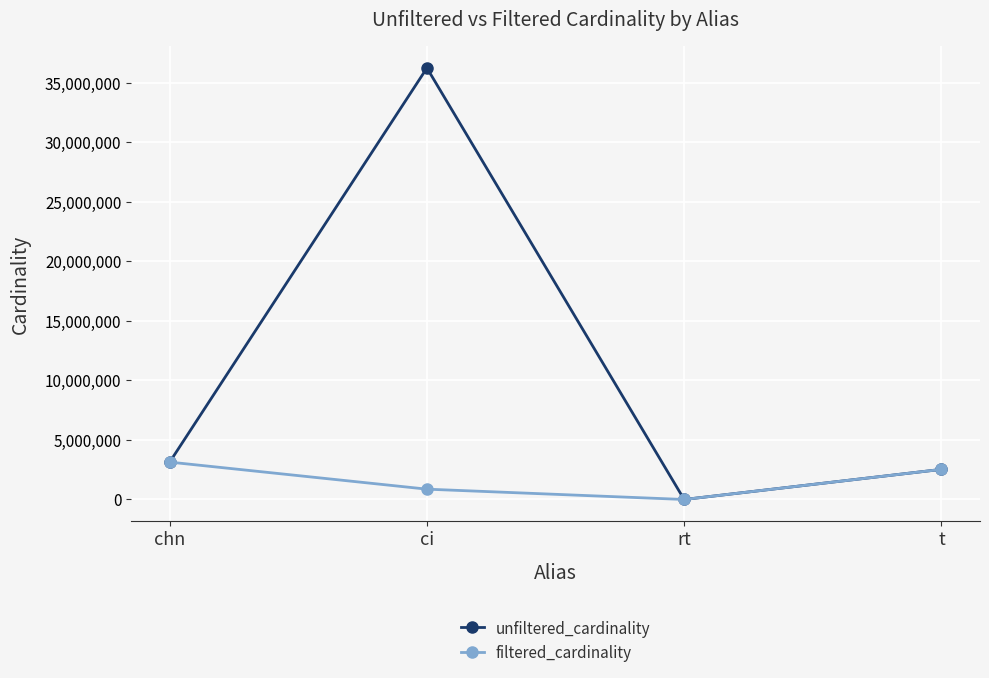

At which label is unfiltered_cardinality closest to 18122178?

chn